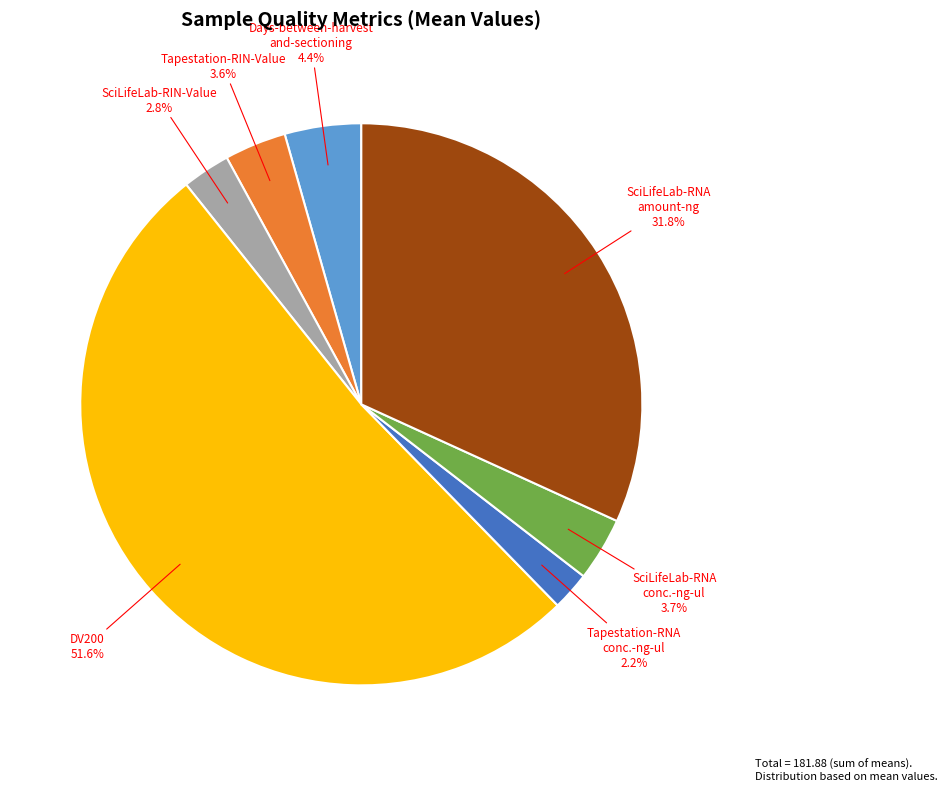

Which category accounts for the majority?

DV200